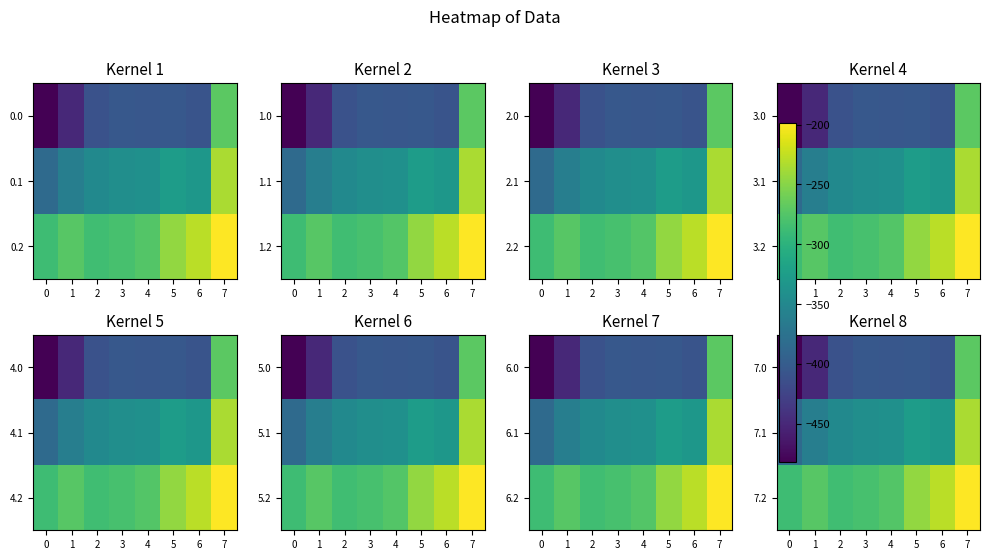

How many values in the 7.2 series are below -272?

5